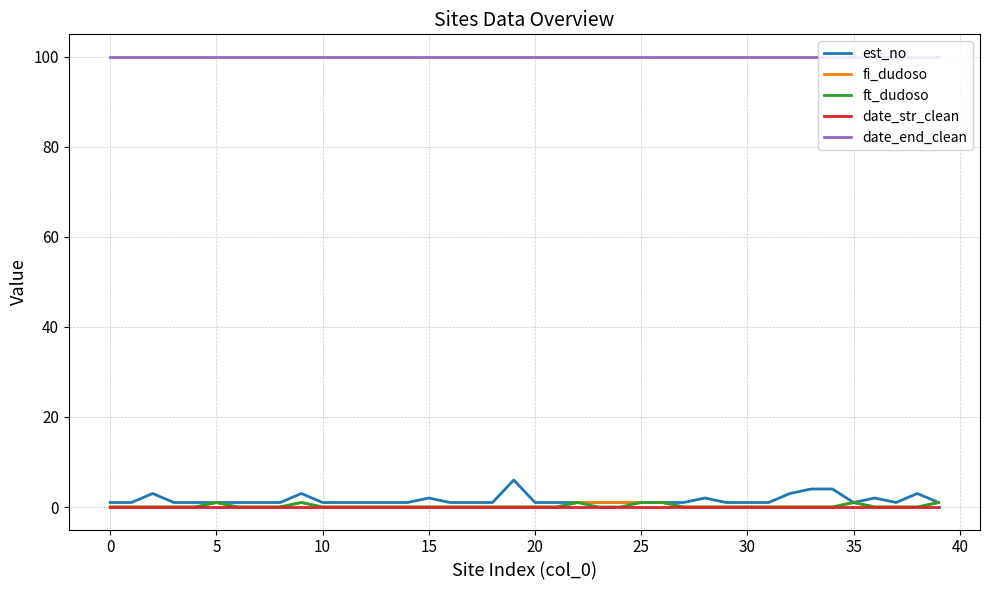

True or false: date_end_clean and ft_dudoso cross at least once.

False